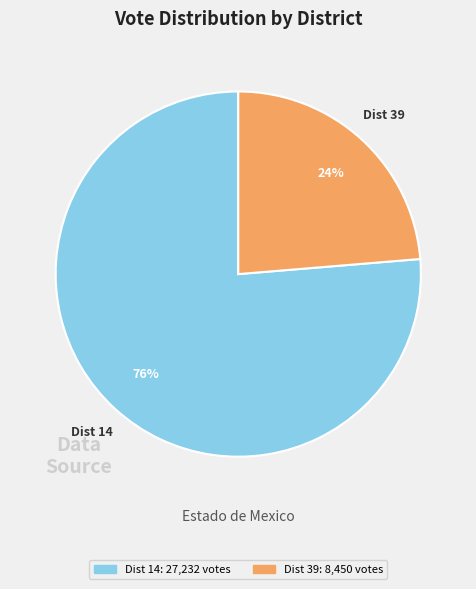

Is there a majority slice in this chart?

Yes